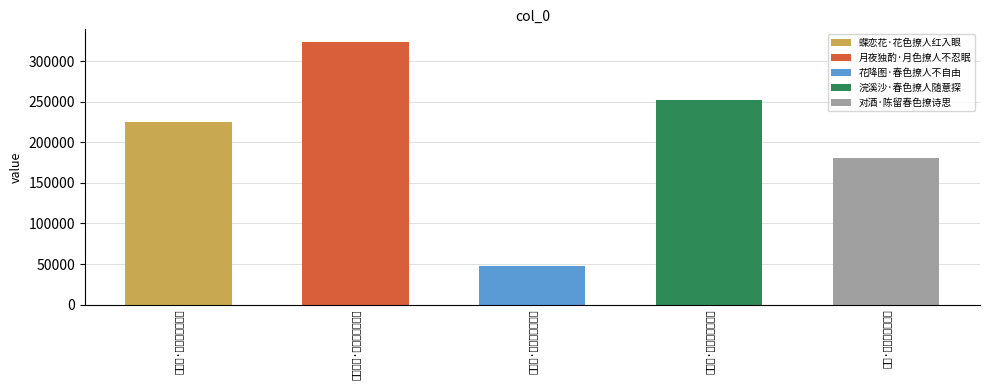

Reading left to right, extract all data points from this chart.

224496	323109	47979	251716	180661